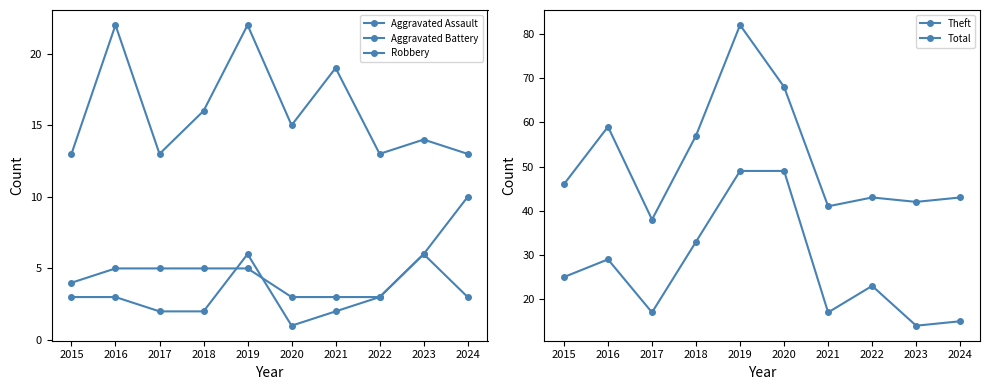

In Total, how many points are lower than both neighbors (excluding endpoints)?

3